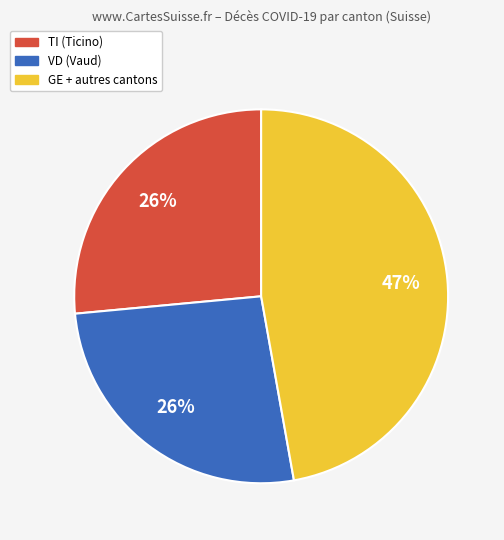

Is there a majority slice in this chart?

No